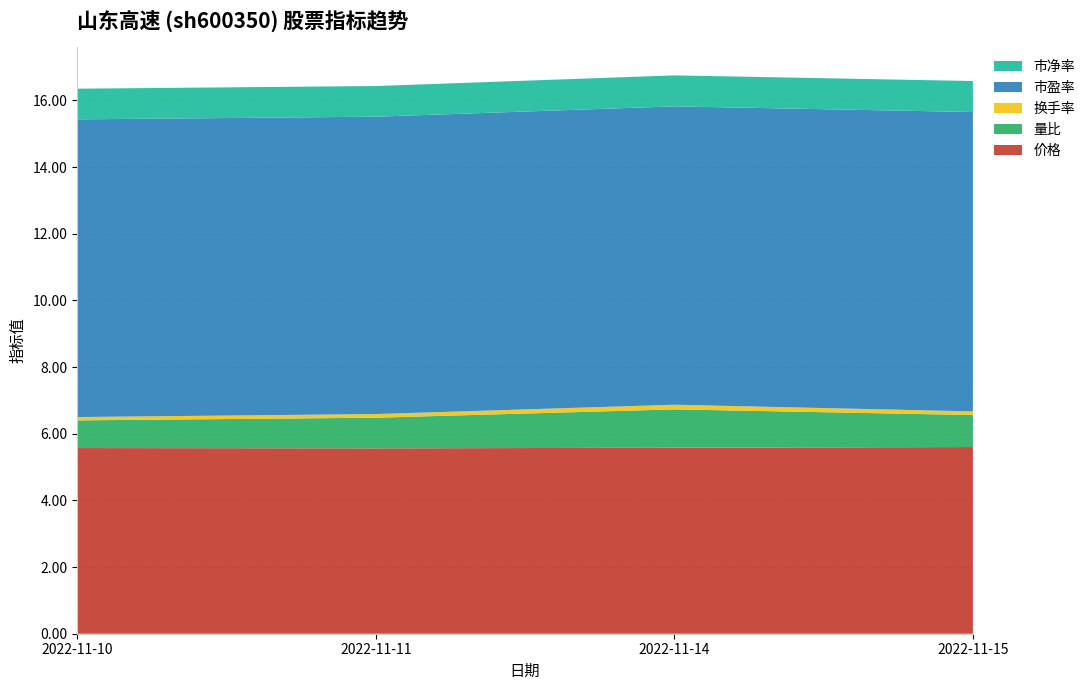

Reading left to right, list all the values displayed in this chart.

价格: 2022-11-10=5.6	2022-11-11=5.6	2022-11-14=5.6	2022-11-15=5.6
量比: 2022-11-10=0.8	2022-11-11=0.9	2022-11-14=1.1	2022-11-15=1.0
换手率: 2022-11-10=0.1	2022-11-11=0.1	2022-11-14=0.1	2022-11-15=0.1
市盈率: 2022-11-10=8.9	2022-11-11=8.9	2022-11-14=8.9	2022-11-15=9.0
市净率: 2022-11-10=0.9	2022-11-11=0.9	2022-11-14=0.9	2022-11-15=0.9